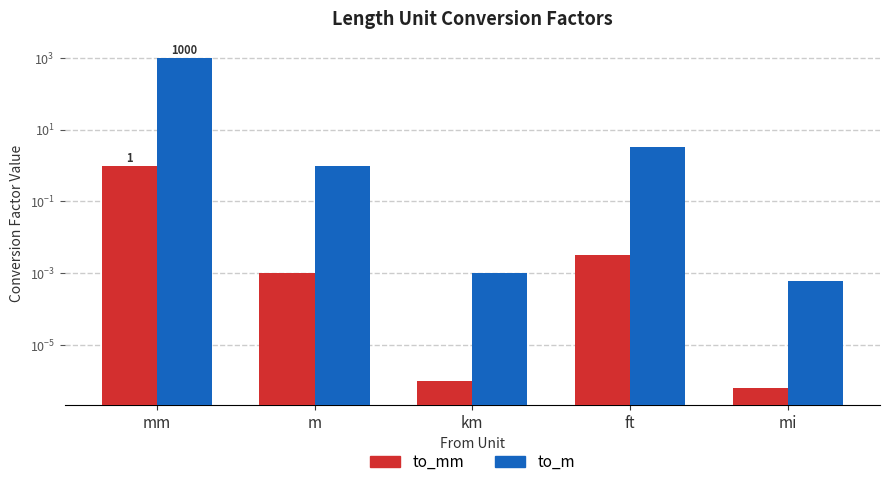

Rank the series by their maximum value, from highest to lowest.

to_m, to_mm